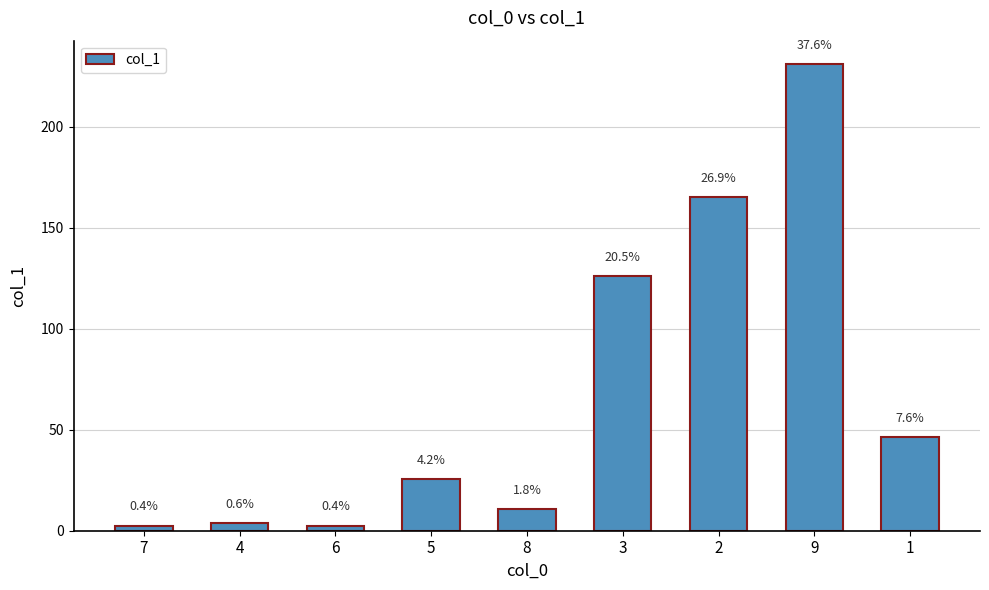

Does the chart contain any negative values?

No